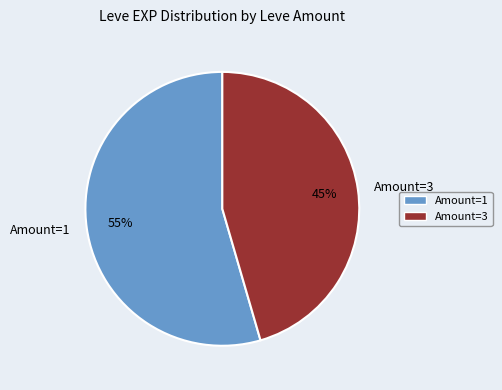

Does any single category account for the majority?

Yes